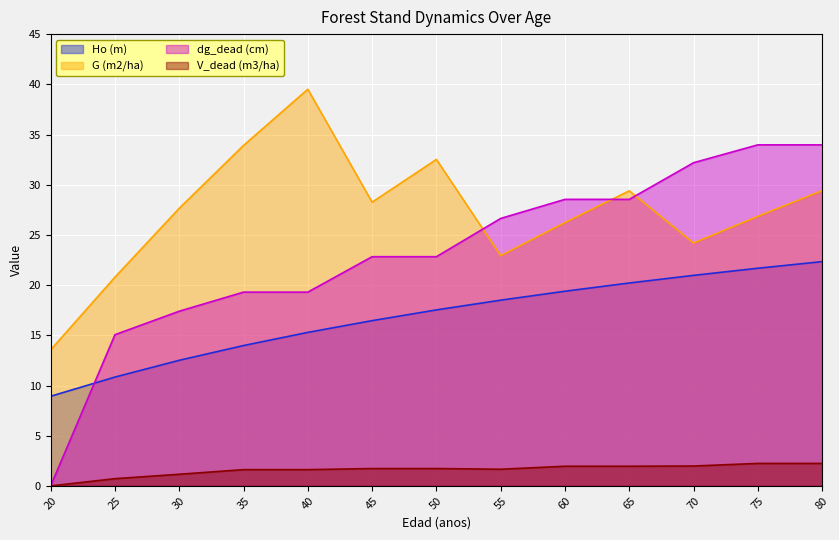

Which category has the highest value across all series?

40